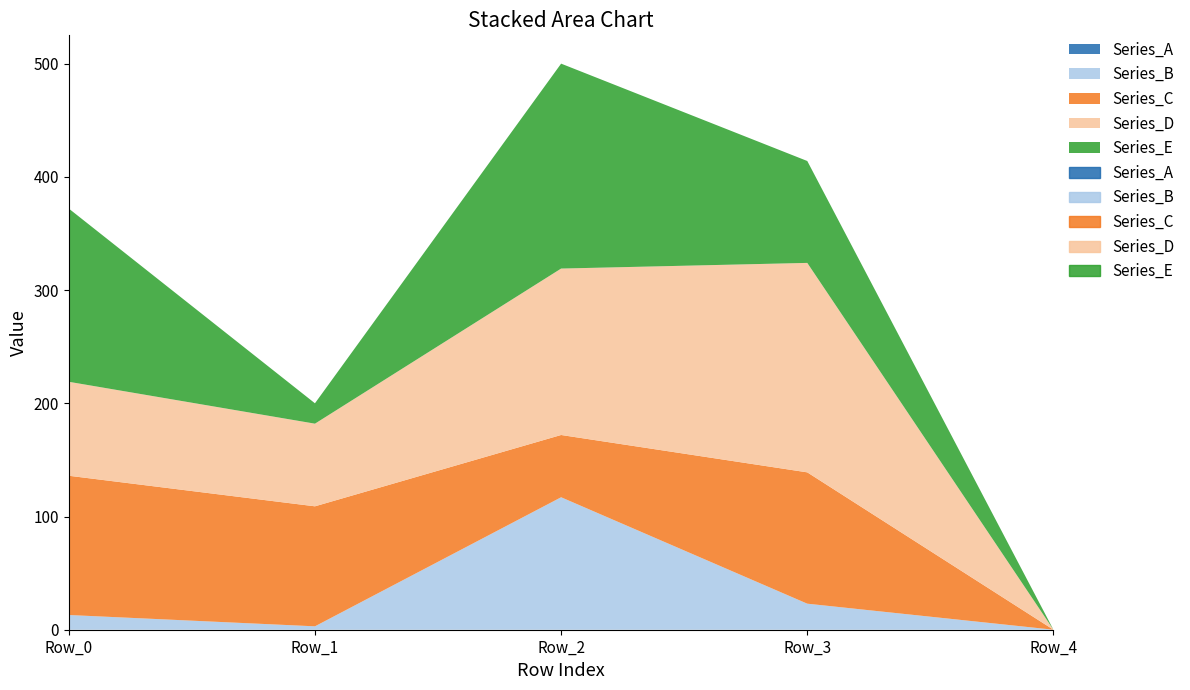

True or false: Series_E has more than 2 interior local peaks.

False